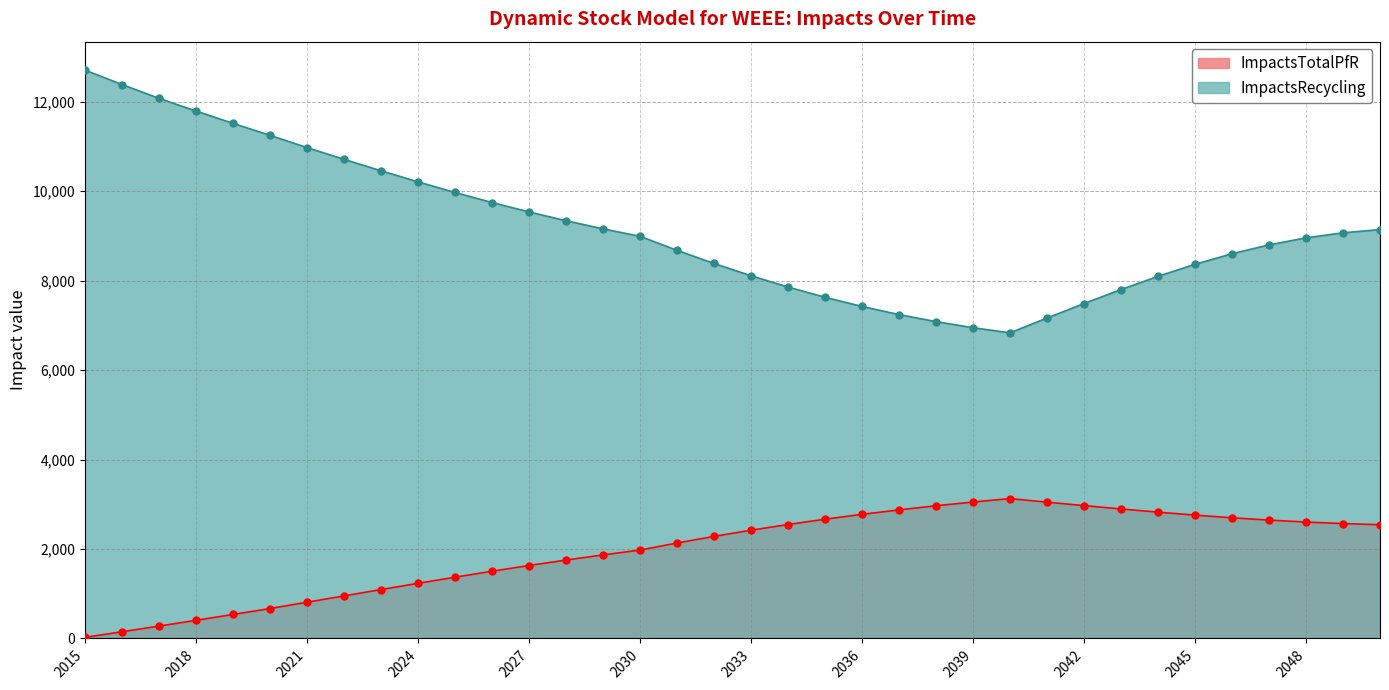

Which category has the lowest value in the ImpactsRecycling series?

2040